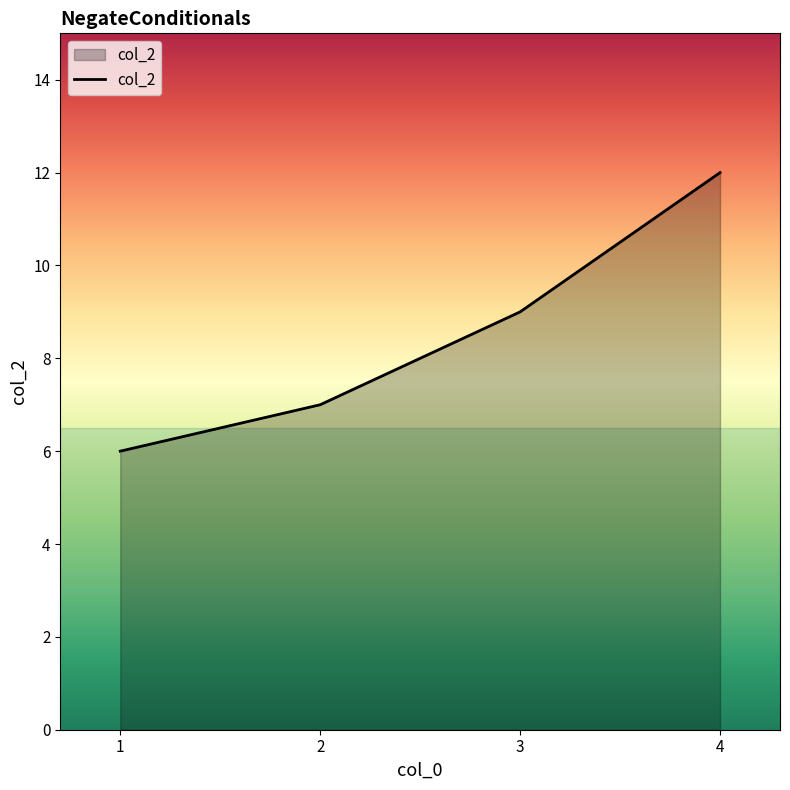

At which category does the chart reach its peak across all series?

4